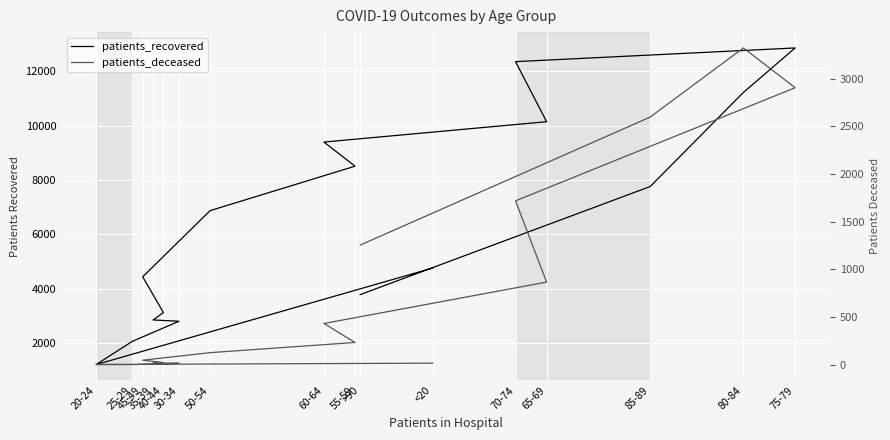

True or false: patients_deceased and patients_recovered intersect in this chart.

False